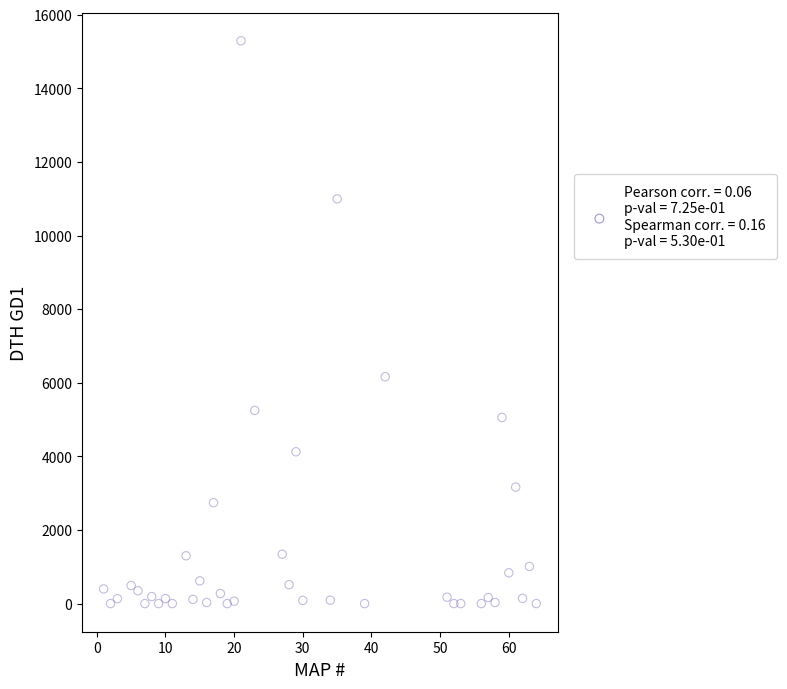

What is the range of X values (max minus min)?

63